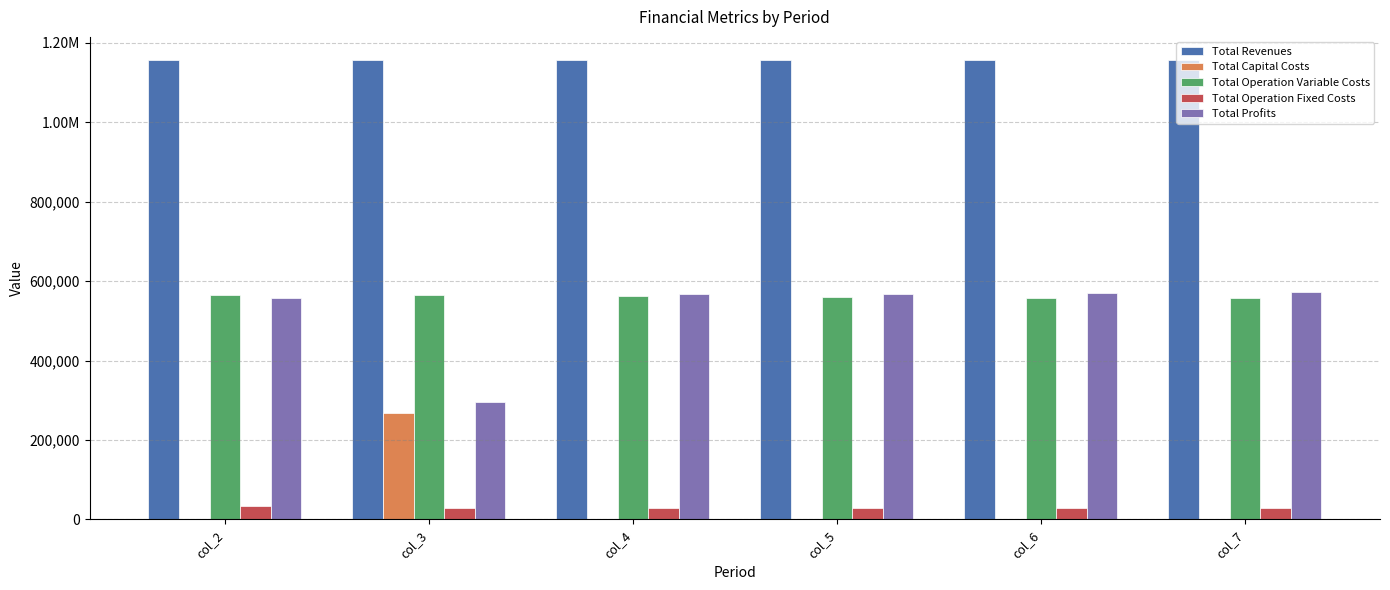

What are all the series names shown in the legend?

Total Revenues, Total Capital Costs, Total Operation Variable Costs, Total Operation Fixed Costs, Total Profits